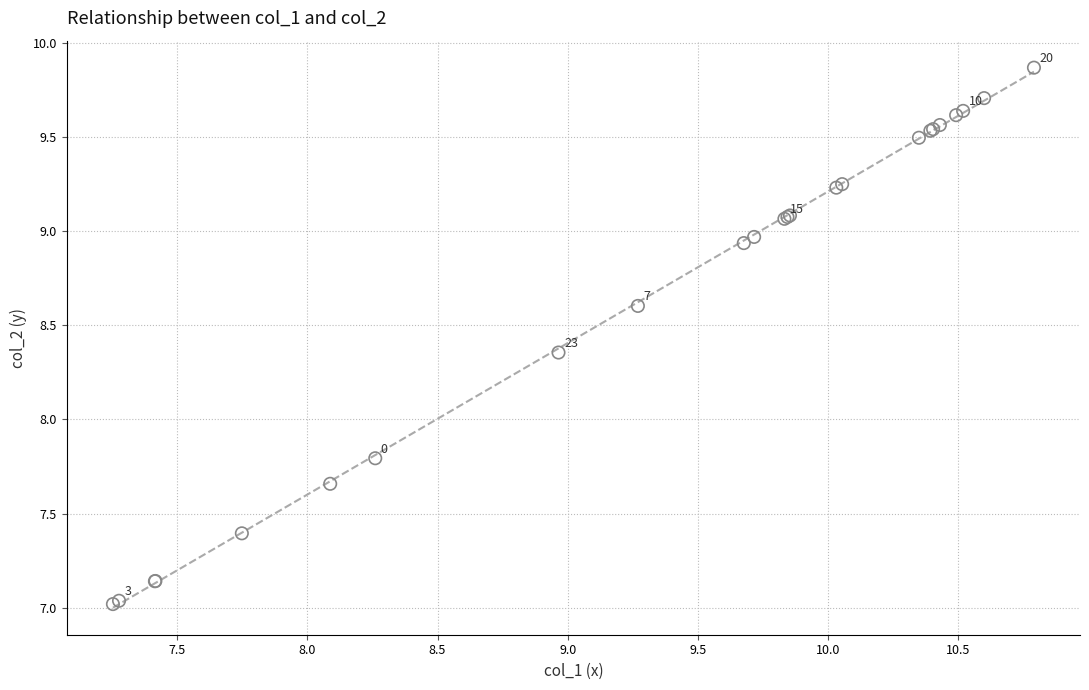

What Y value in the scatter plot is closest to 8?

7.8